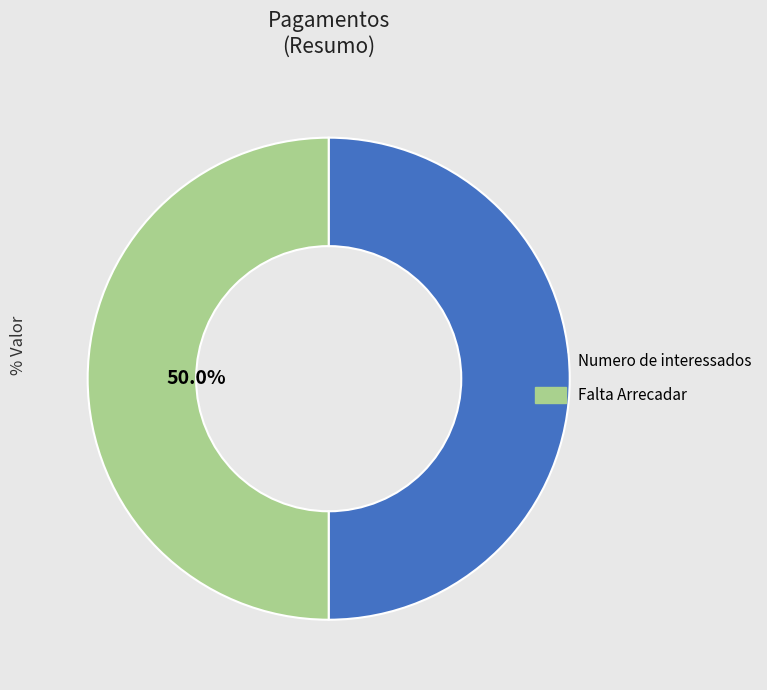

Count the number of slices in the pie.

2